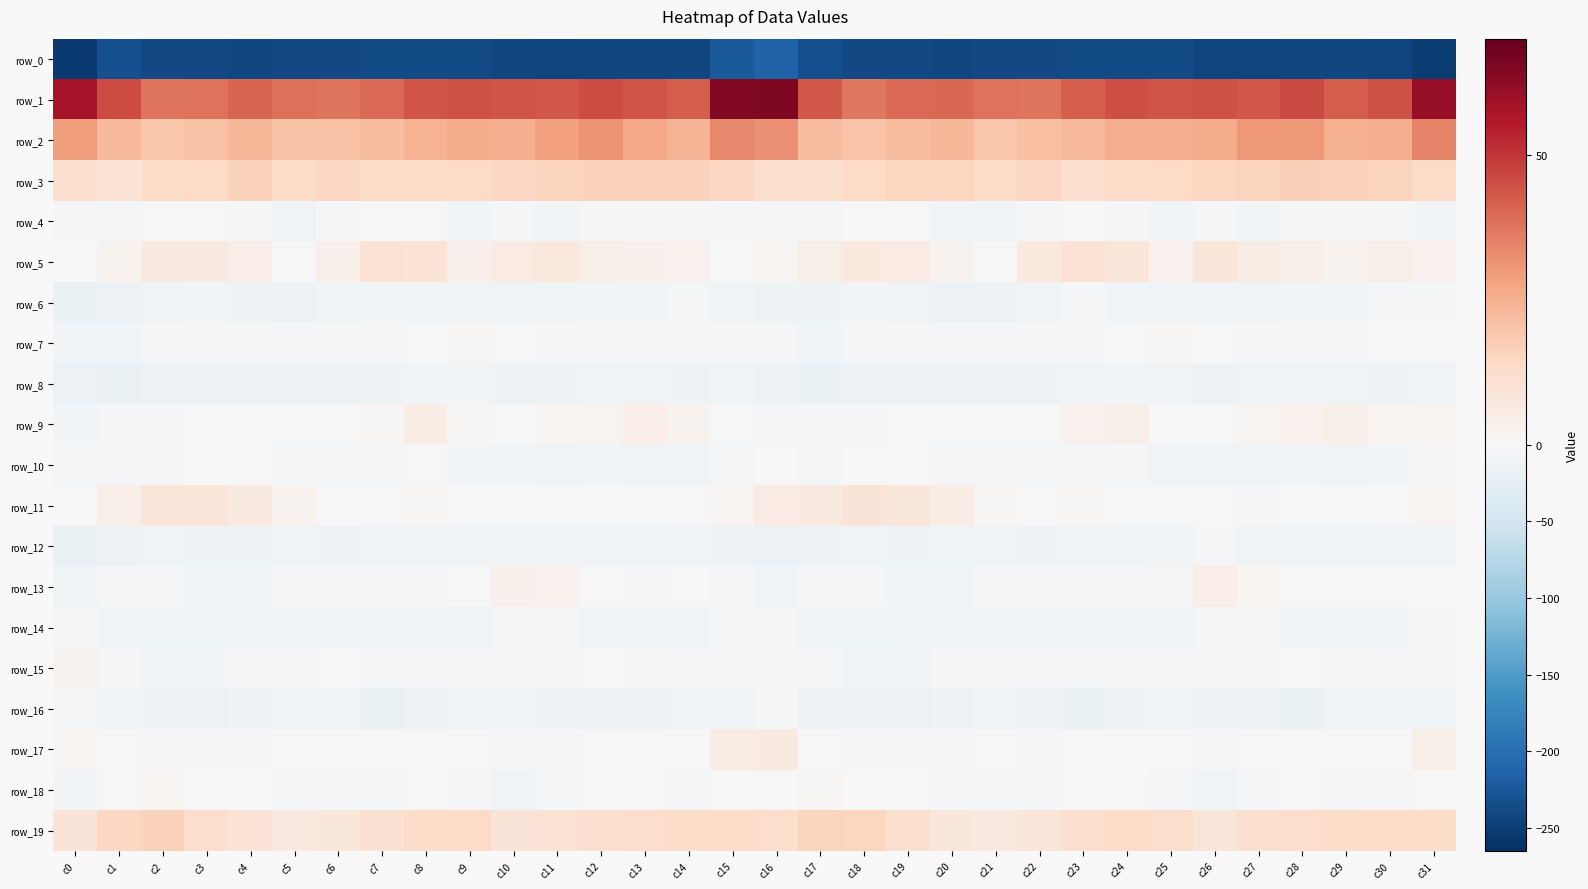

Which series has the largest total across all categories?

row_1